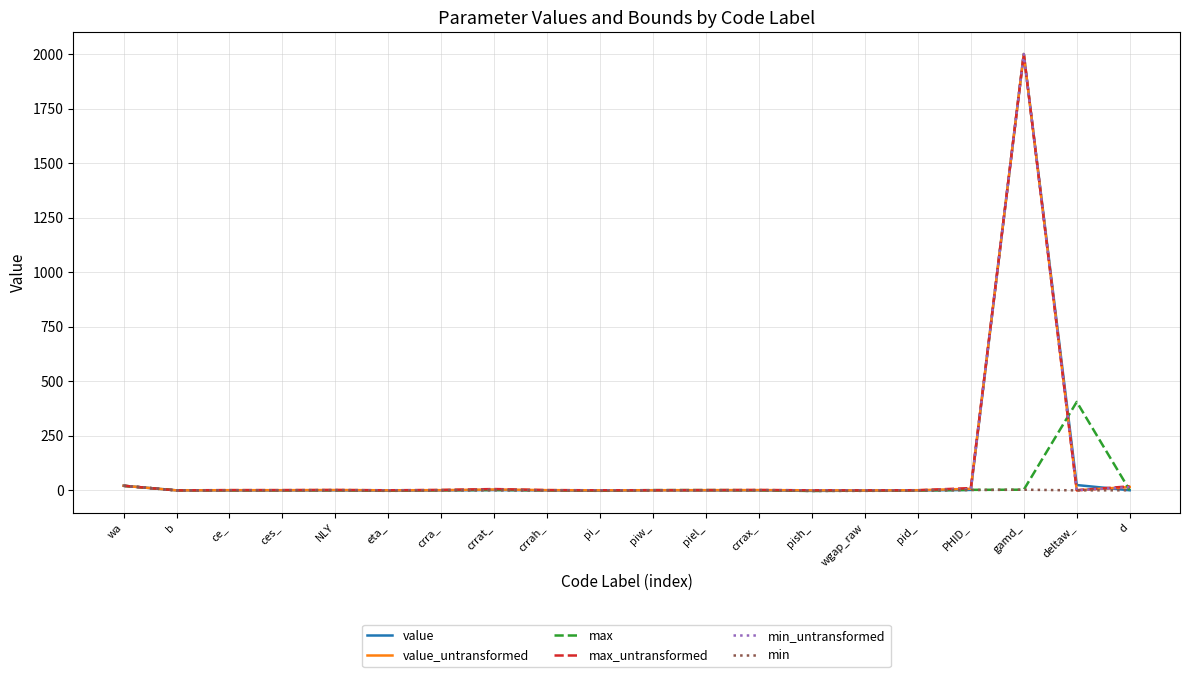

What is the difference between the maximum and second lowest values in the max series?

406.6